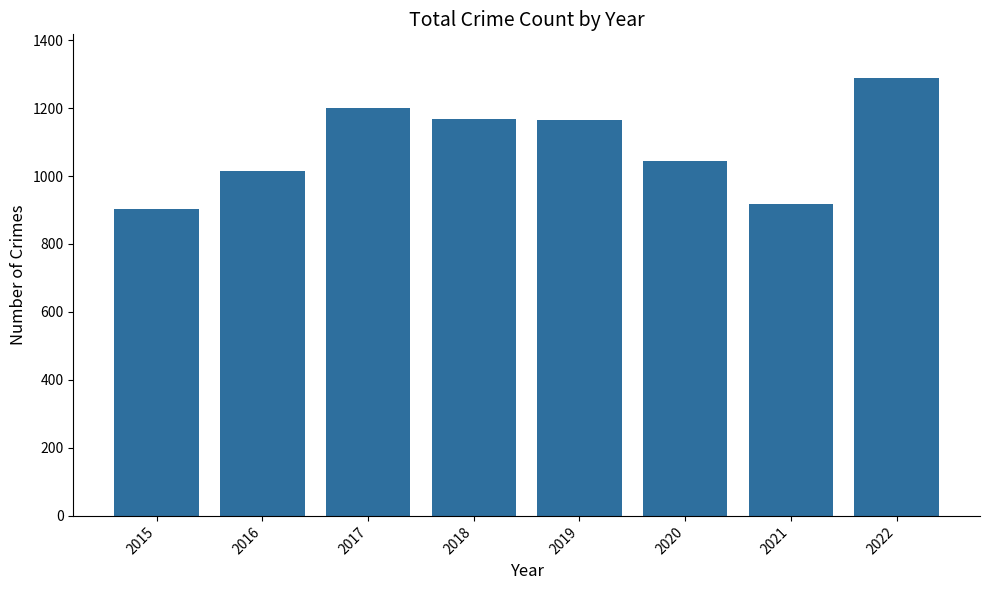

What is the difference between the values at 2015 and 2016?

113